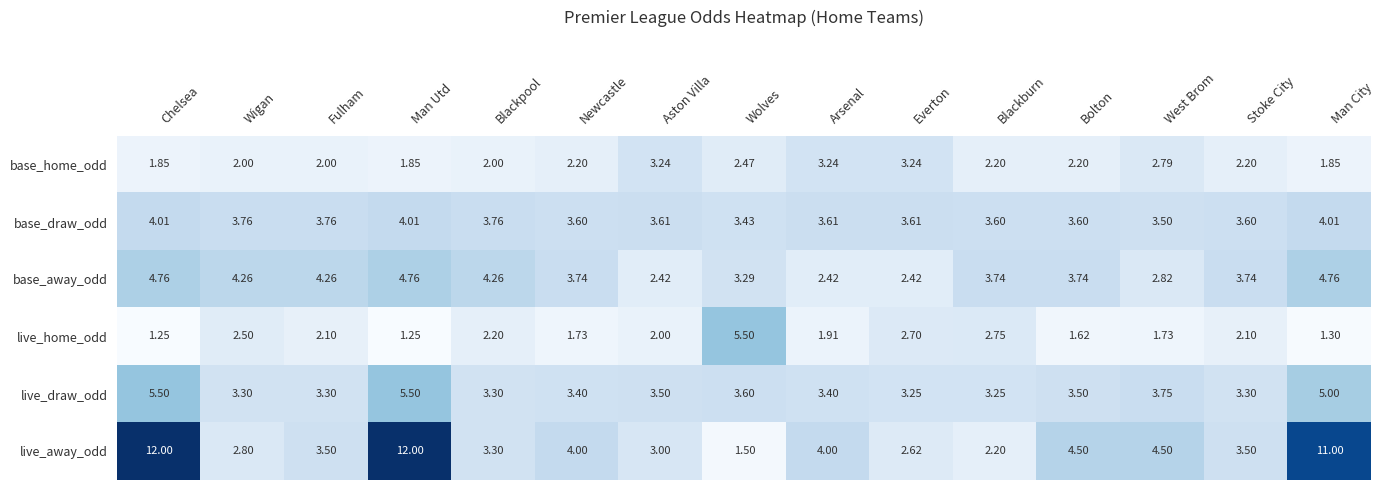

Which series has the widest spread of values?

live_away_odd